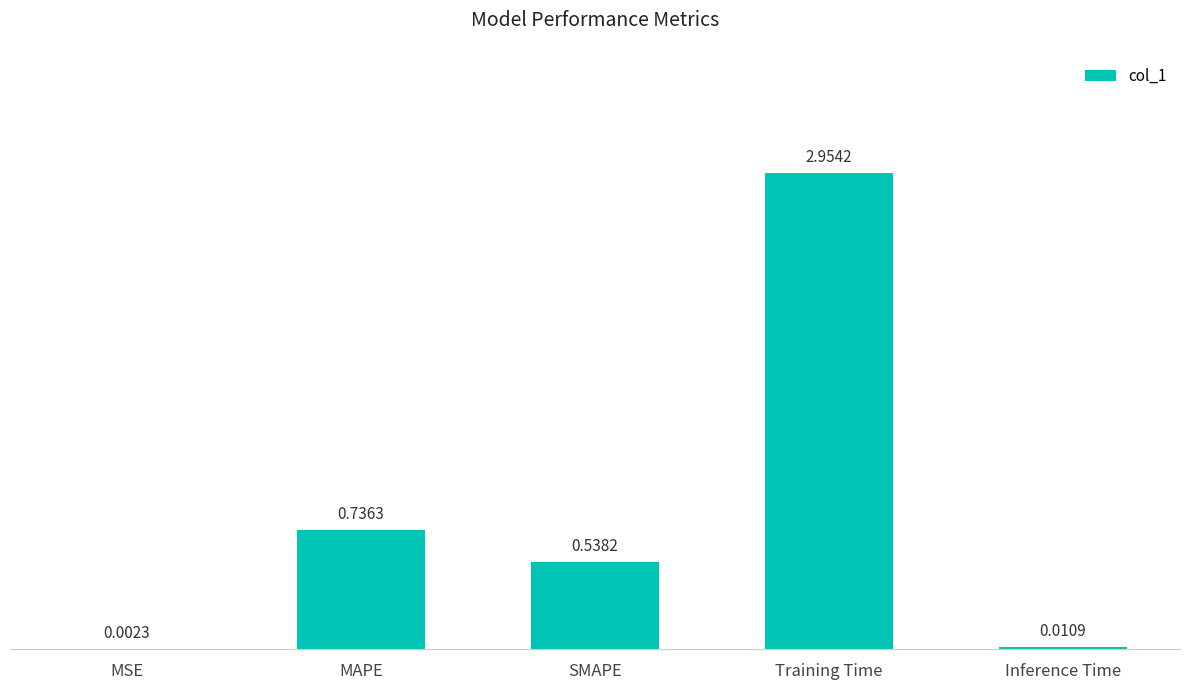

Which has a higher value, MSE or Inference Time?

Inference Time